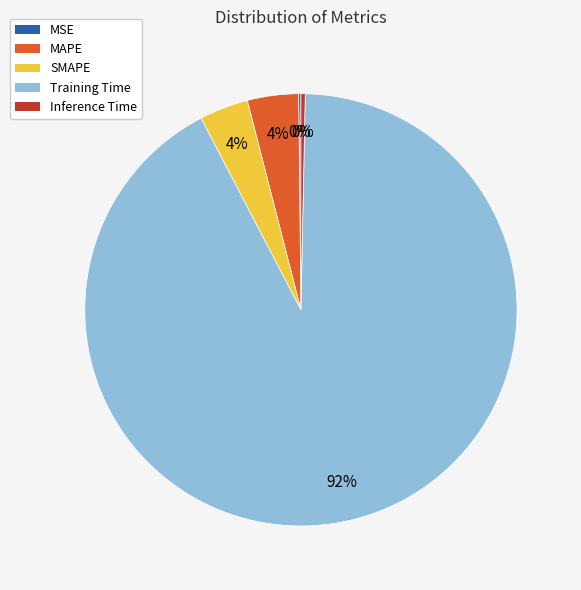

What is the largest slice in the pie chart?

Training Time